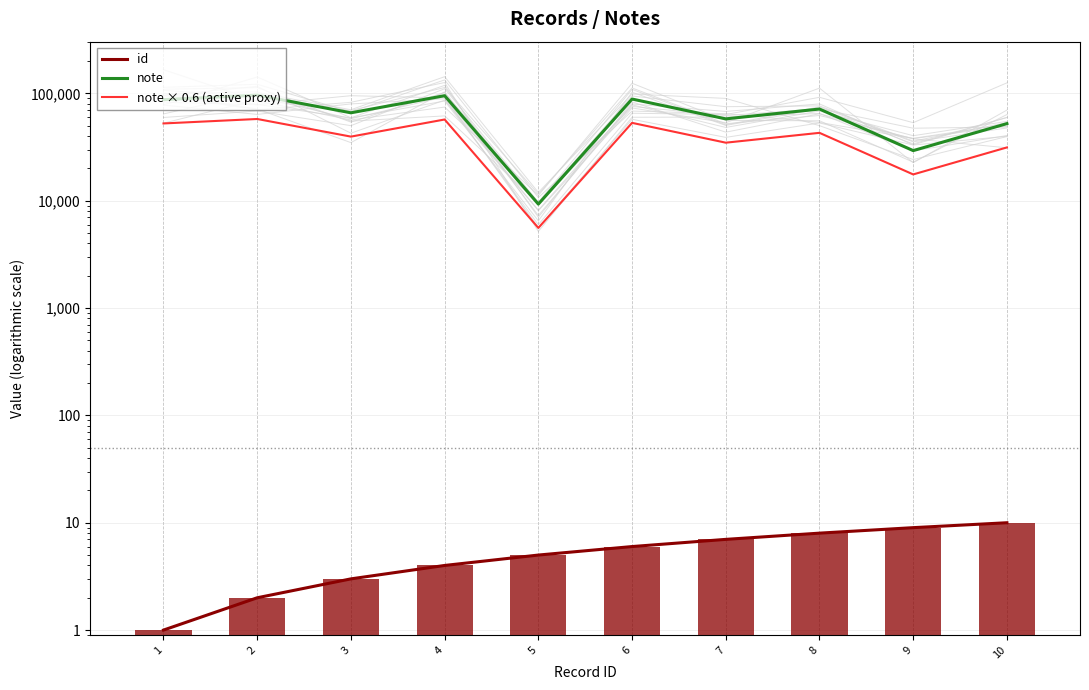

Between 5 and 7, which series saw the biggest shift?

note